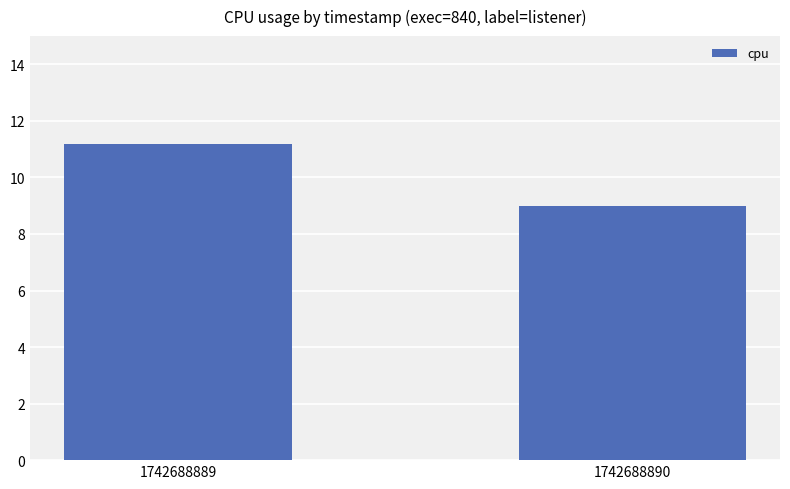

What is the sum of all values?

20.2